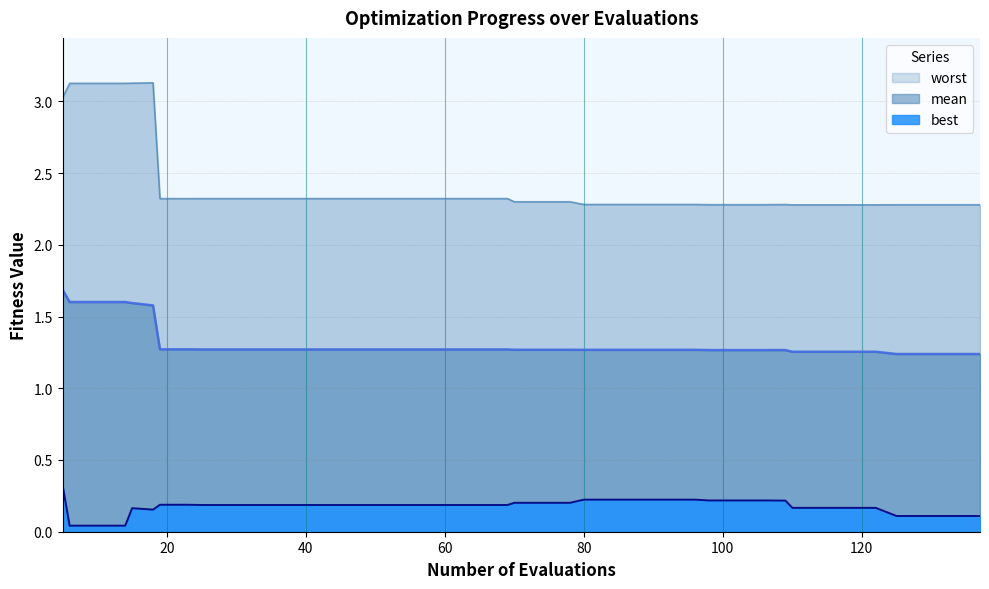

What is the sum of all mean values?

52.6